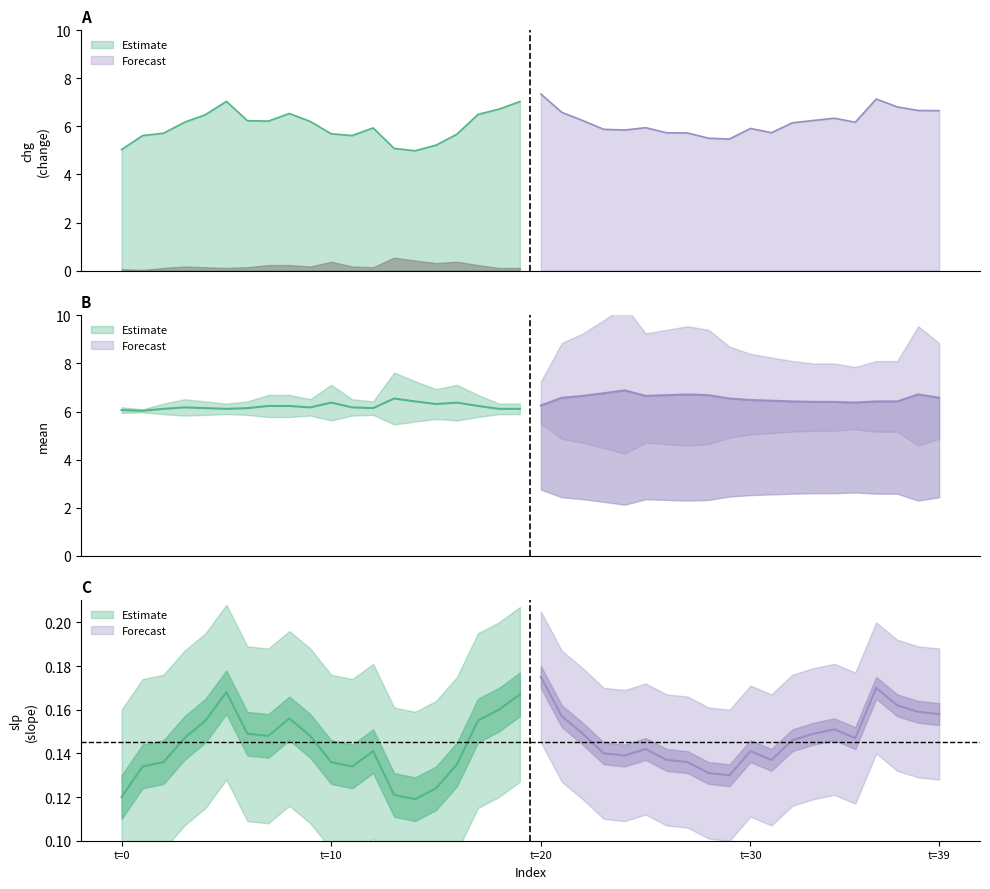

At which category is the sum across all series the highest?

20